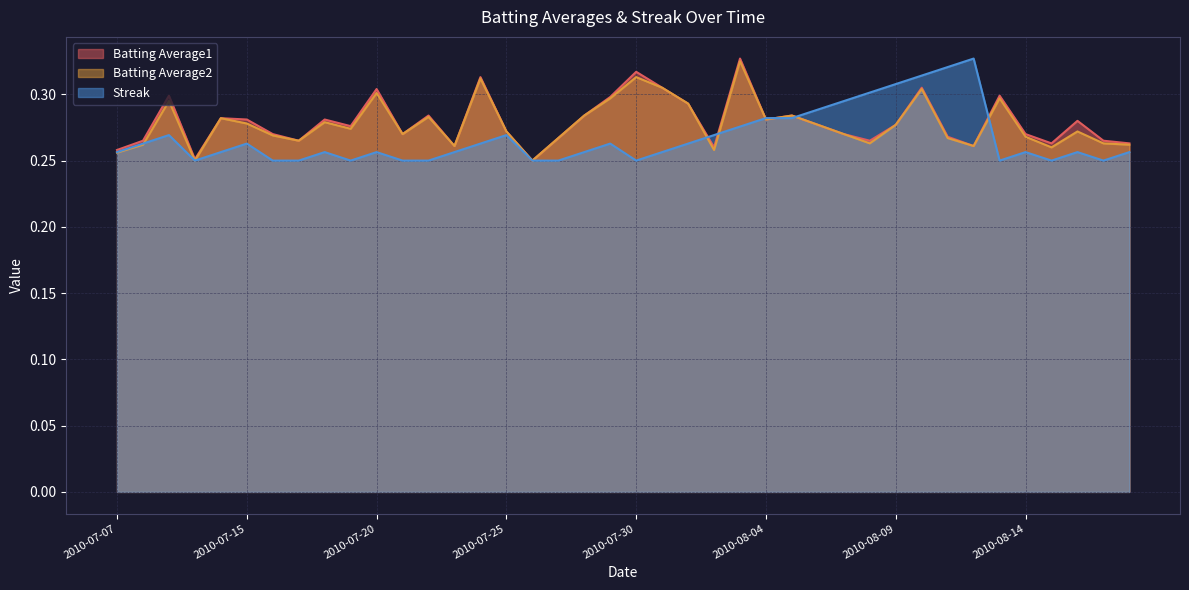

Reading right to left, what are all the values shown in this chart?

Batting Average1: 2010-08-18=0.3	2010-08-17=0.3	2010-08-16=0.3	2010-08-15=0.3	2010-08-14=0.3	2010-08-13=0.3	2010-08-12=0.3	2010-08-11=0.3	2010-08-10=0.3	2010-08-09=0.3	2010-08-08=0.3	2010-08-07=0.3	2010-08-06=0.3	2010-08-05=0.3	2010-08-04=0.3	2010-08-03=0.3	2010-08-02=0.3	2010-08-01=0.3	2010-07-31=0.3	2010-07-30=0.3	2010-07-29=0.3	2010-07-28=0.3	2010-07-27=0.3	2010-07-26=0.2	2010-07-25=0.3	2010-07-24=0.3	2010-07-23=0.3	2010-07-22=0.3	2010-07-21=0.3	2010-07-20=0.3	2010-07-19=0.3	2010-07-18=0.3	2010-07-17=0.3	2010-07-16=0.3	2010-07-15=0.3	2010-07-11=0.3	2010-07-10=0.3	2010-07-09=0.3	2010-07-08=0.3	2010-07-07=0.3
Batting Average2: 2010-08-18=0.3	2010-08-17=0.3	2010-08-16=0.3	2010-08-15=0.3	2010-08-14=0.3	2010-08-13=0.3	2010-08-12=0.3	2010-08-11=0.3	2010-08-10=0.3	2010-08-09=0.3	2010-08-08=0.3	2010-08-07=0.3	2010-08-06=0.3	2010-08-05=0.3	2010-08-04=0.3	2010-08-03=0.3	2010-08-02=0.3	2010-08-01=0.3	2010-07-31=0.3	2010-07-30=0.3	2010-07-29=0.3	2010-07-28=0.3	2010-07-27=0.3	2010-07-26=0.2	2010-07-25=0.3	2010-07-24=0.3	2010-07-23=0.3	2010-07-22=0.3	2010-07-21=0.3	2010-07-20=0.3	2010-07-19=0.3	2010-07-18=0.3	2010-07-17=0.3	2010-07-16=0.3	2010-07-15=0.3	2010-07-11=0.3	2010-07-10=0.2	2010-07-09=0.3	2010-07-08=0.3	2010-07-07=0.3
Streak: 2010-08-18=0.3	2010-08-17=0.2	2010-08-16=0.3	2010-08-15=0.2	2010-08-14=0.3	2010-08-13=0.2	2010-08-12=0.3	2010-08-11=0.3	2010-08-10=0.3	2010-08-09=0.3	2010-08-08=0.3	2010-08-07=0.3	2010-08-06=0.3	2010-08-05=0.3	2010-08-04=0.3	2010-08-03=0.3	2010-08-02=0.3	2010-08-01=0.3	2010-07-31=0.3	2010-07-30=0.2	2010-07-29=0.3	2010-07-28=0.3	2010-07-27=0.2	2010-07-26=0.2	2010-07-25=0.3	2010-07-24=0.3	2010-07-23=0.3	2010-07-22=0.2	2010-07-21=0.2	2010-07-20=0.3	2010-07-19=0.2	2010-07-18=0.3	2010-07-17=0.2	2010-07-16=0.2	2010-07-15=0.3	2010-07-11=0.3	2010-07-10=0.2	2010-07-09=0.3	2010-07-08=0.3	2010-07-07=0.3